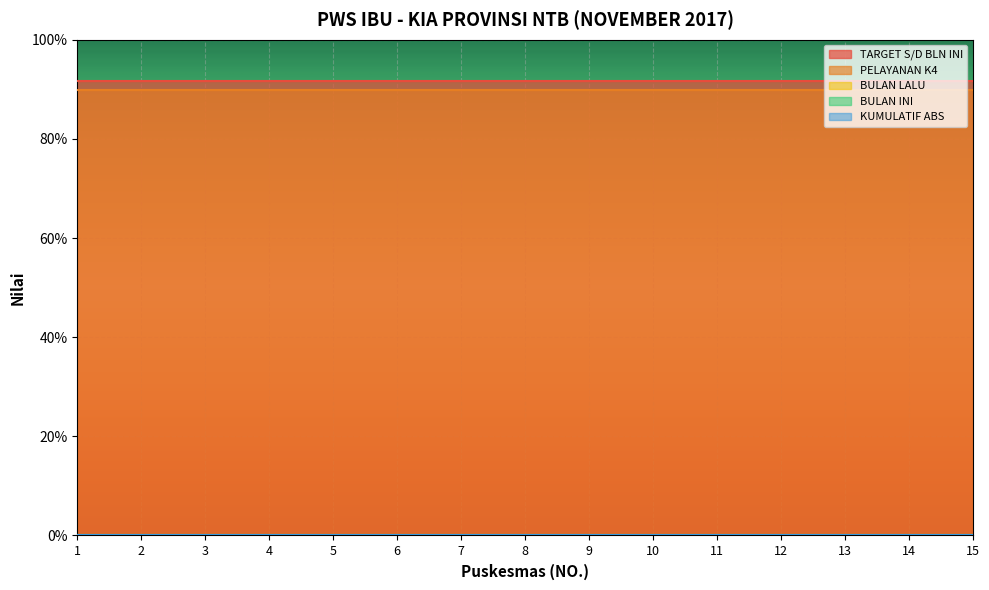

Rank the categories by TARGET S/D BLN INI value from lowest to highest.

1, 2, 3, 4, 5, 6, 7, 8, 9, 10, 11, 12, 13, 14, 15